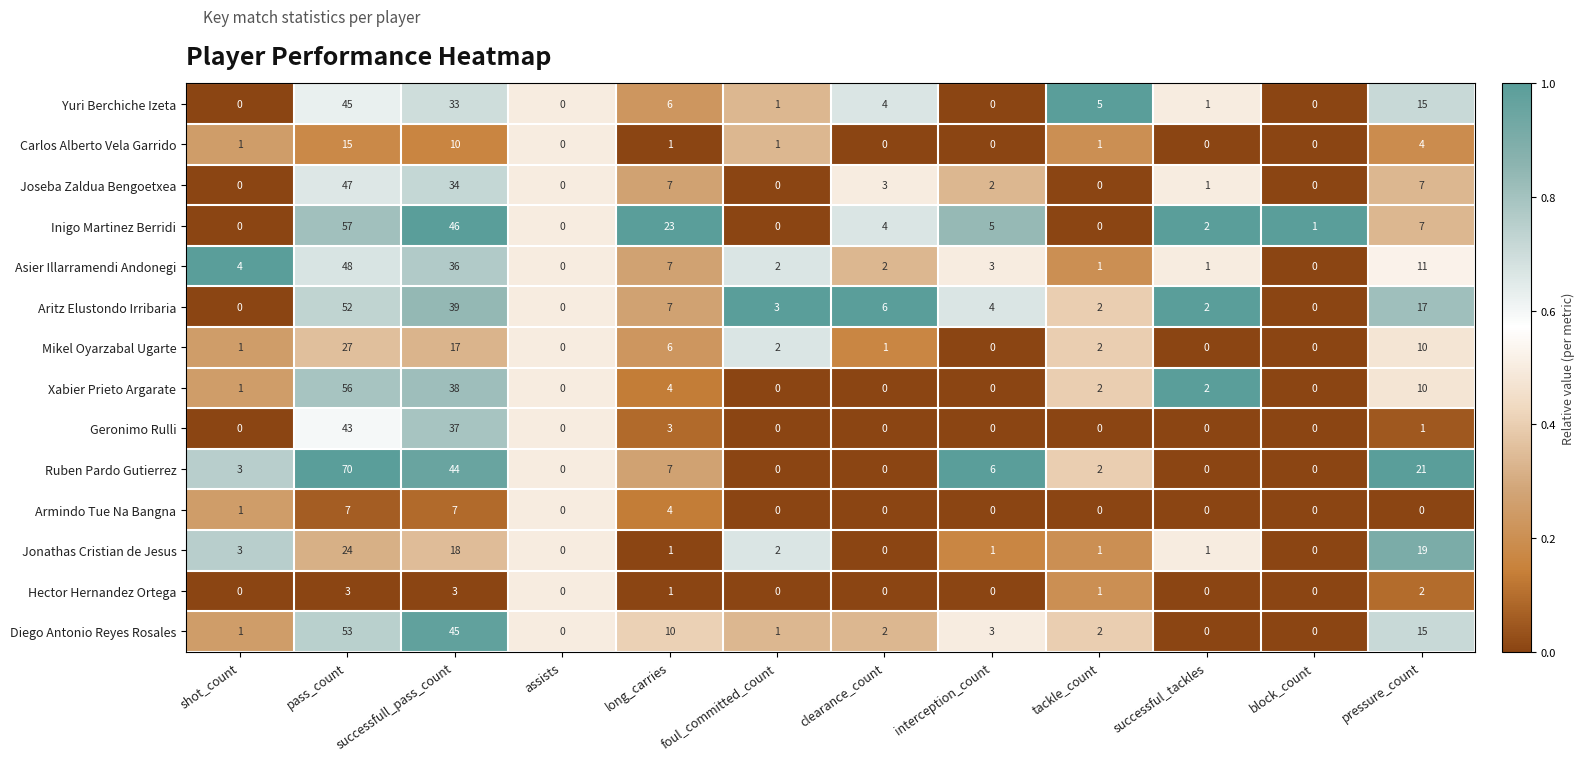

Which series changed the most between tackle_count and pressure_count?

Ruben Pardo Gutierrez